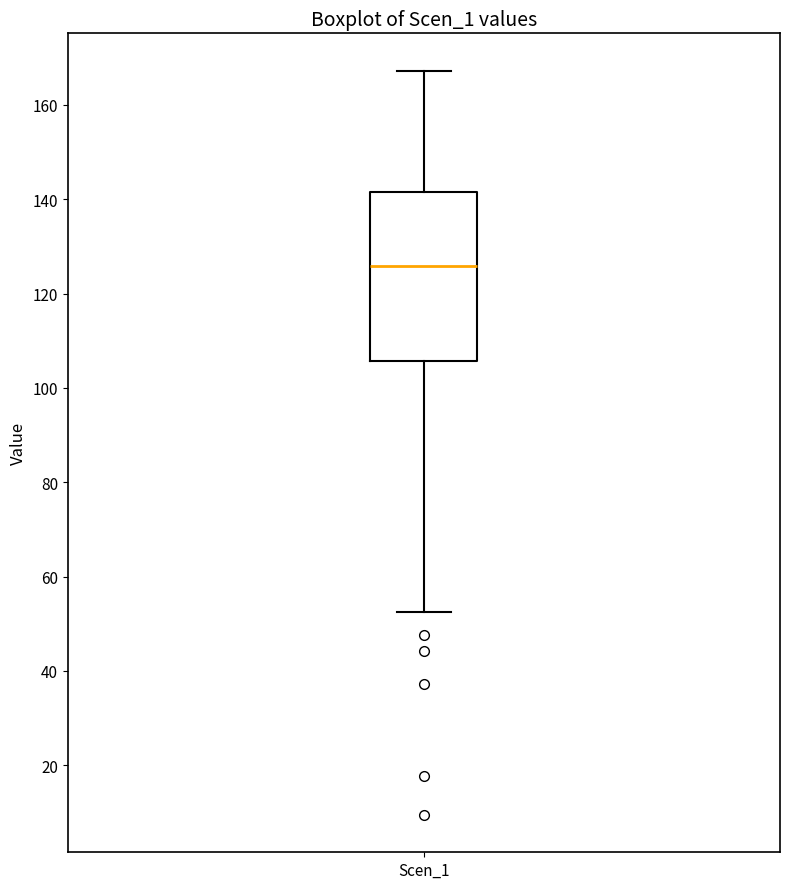

Read this box plot against the y-axis: the position of the median line, the range covered by the box, and the ends of both whiskers. The values are not printed on the chart, so give them approximately, as read against the axis.

median 126, box 106 to 142, whiskers 52 to 168